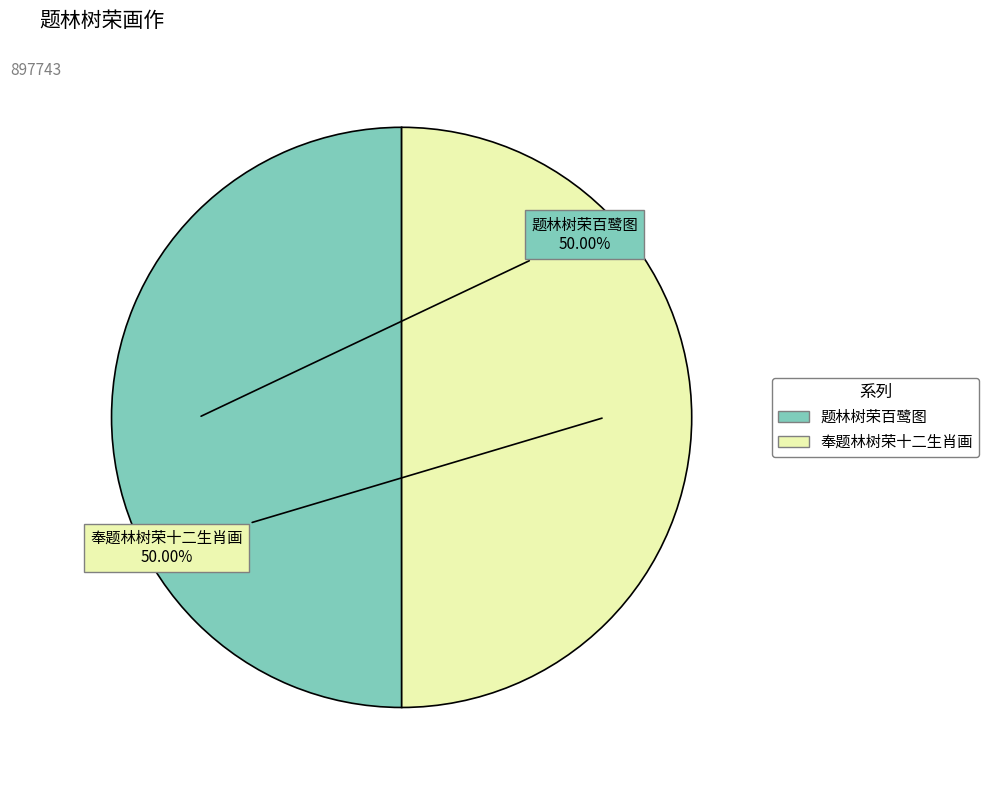

To the nearest percent, what is the combined percentage of 题林树荣百鹭图 and 奉题林树荣十二生肖画?

100%